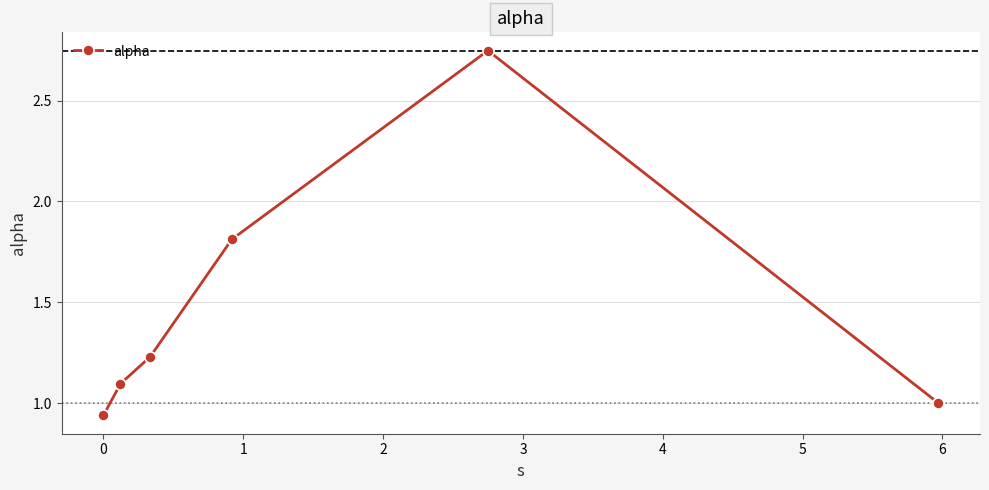

What is the average value?

1.5